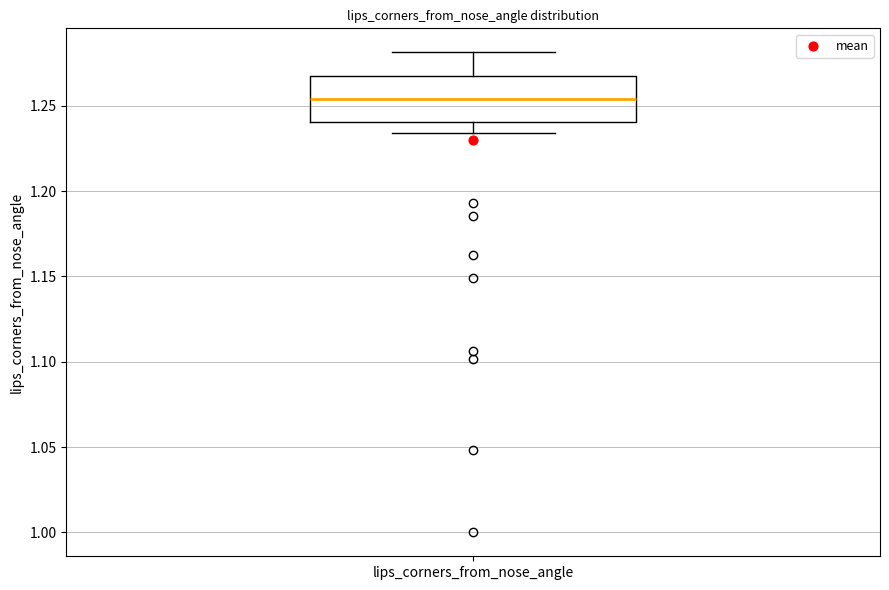

Read this box plot against the y-axis: the position of the median line, the range covered by the box, and the ends of both whiskers. The values are not printed on the chart, so give them approximately, as read against the axis.

median 1.255, box 1.240 to 1.270, whiskers 1.235 to 1.280